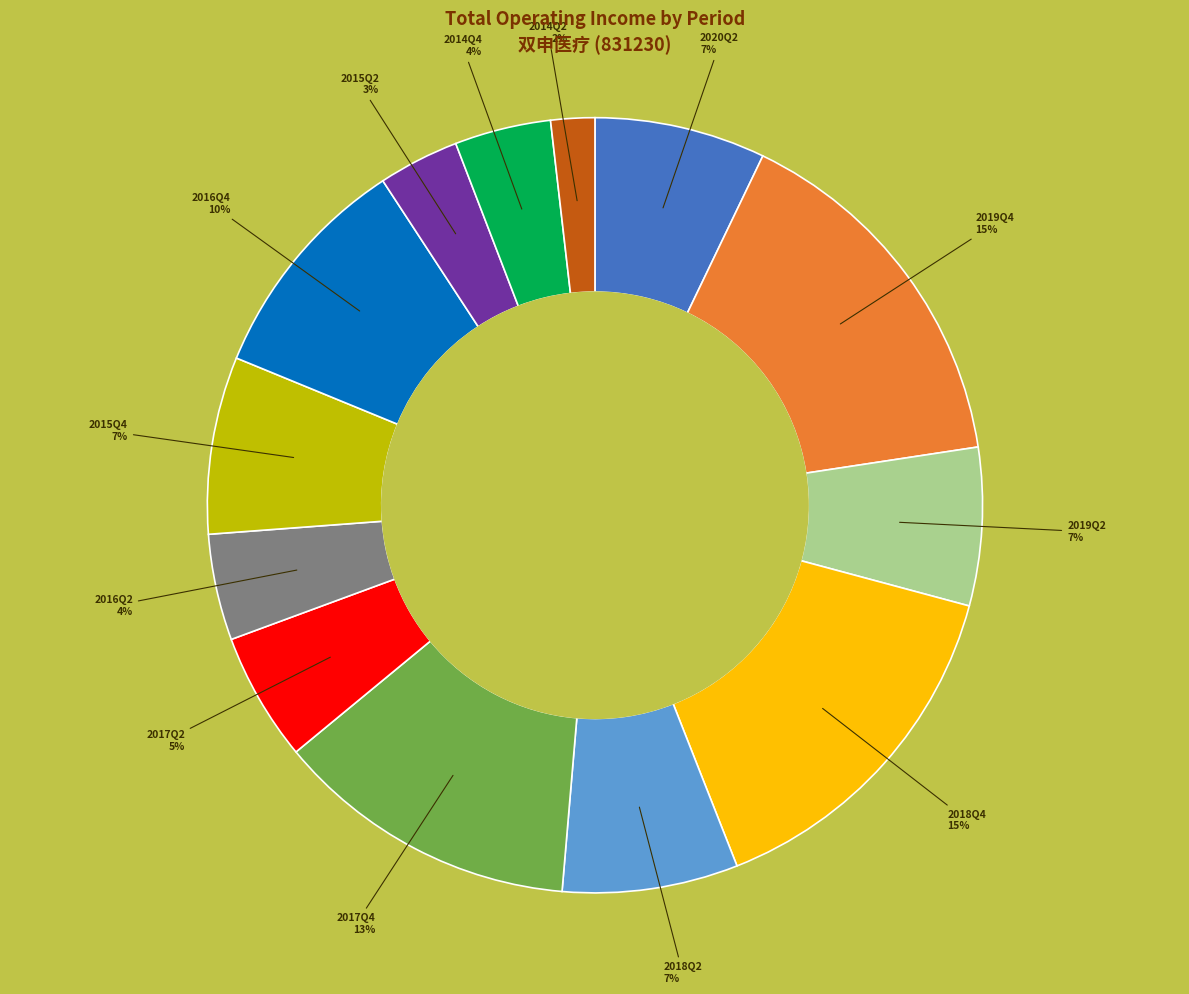

Do 2017Q2 and 2017Q4 together represent more than half of the pie?

No